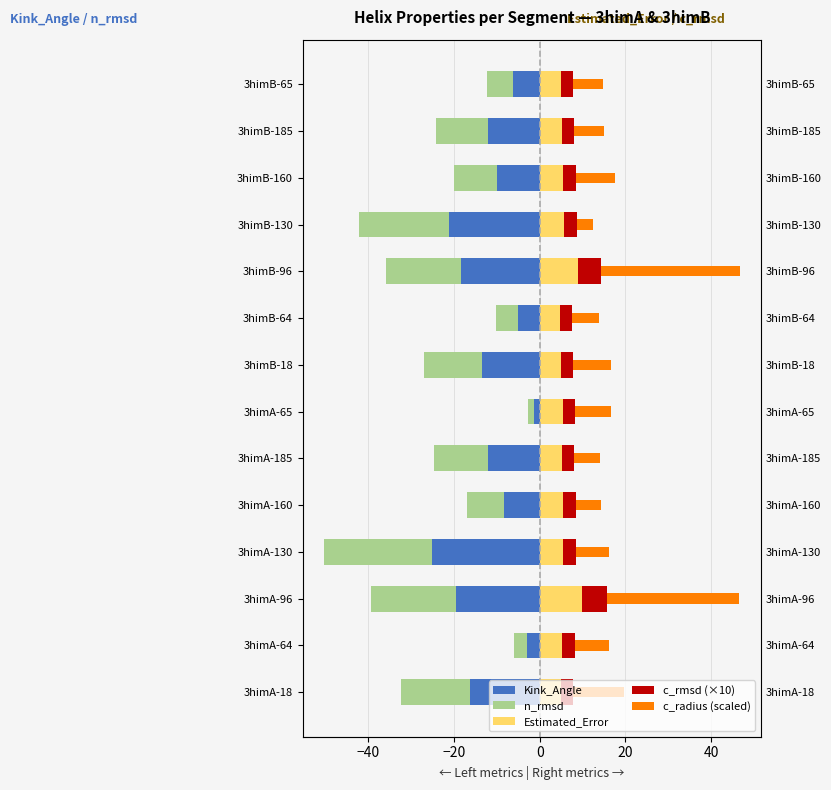

At 3himB-65, list the series in order from largest to smallest.

c_radius (scaled), Estimated_Error, c_rmsd (×10), n_rmsd, Kink_Angle